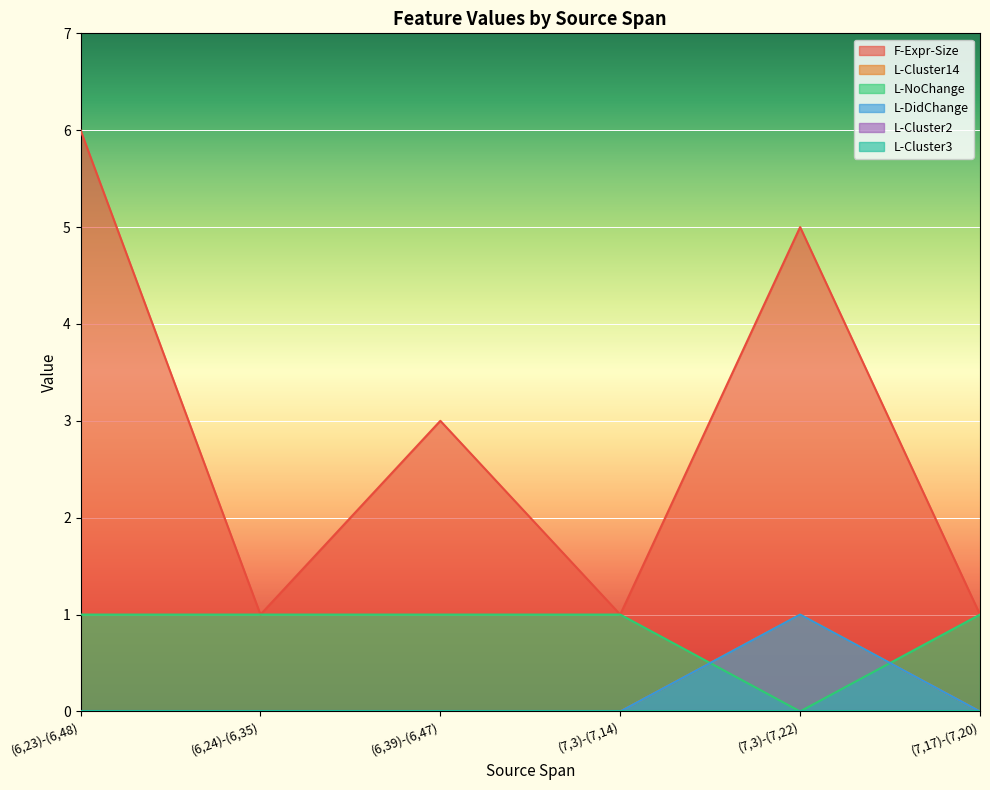

What is the label of the 4th point from the right?

(6,39)-(6,47)